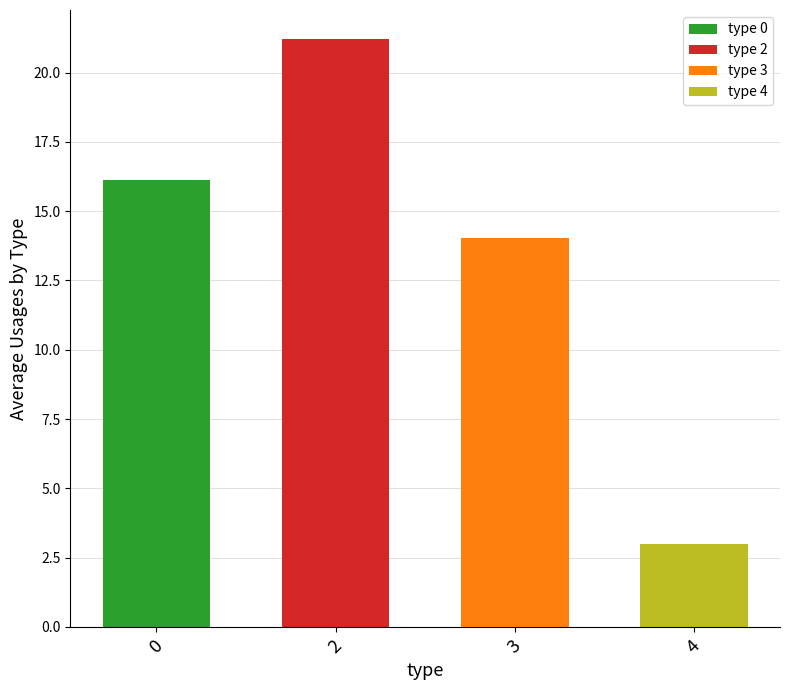

Reading left to right, list all the values displayed in this chart.

16.1	21.2	14.1	3.0